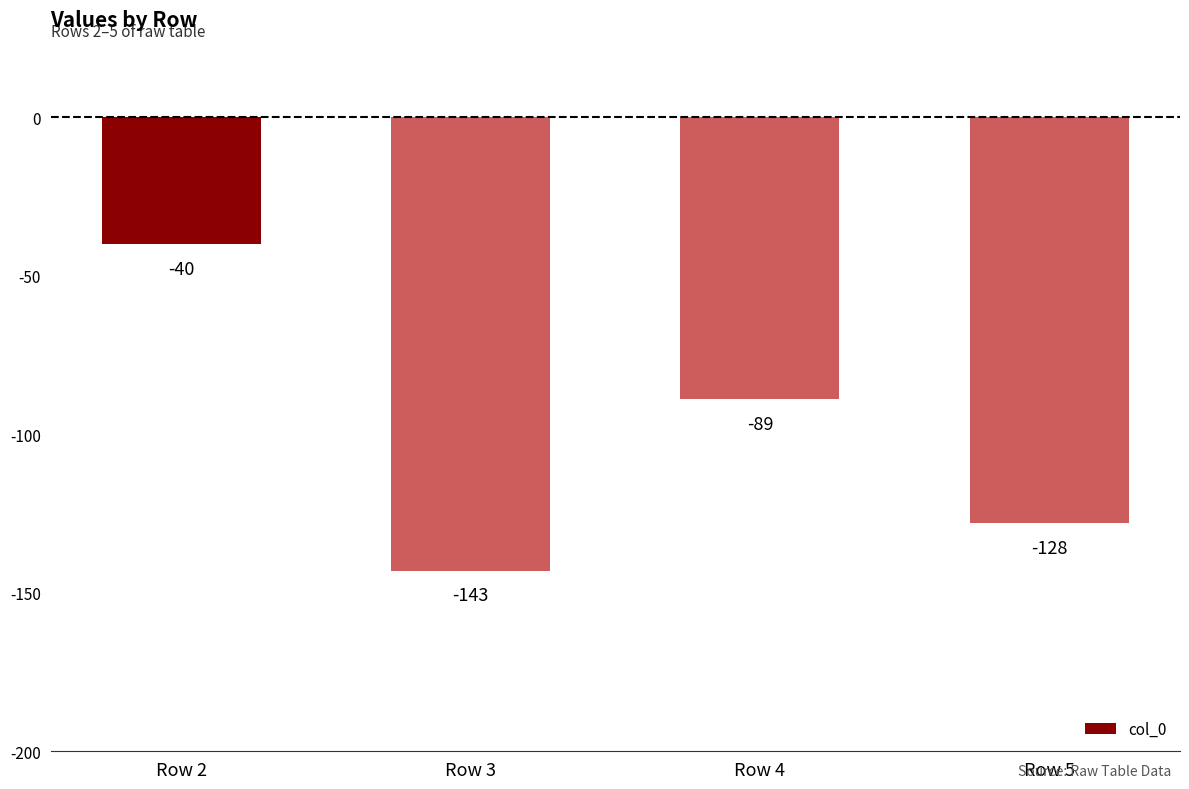

Reading left to right, what are all the values shown in this chart?

-40	-143	-89	-128